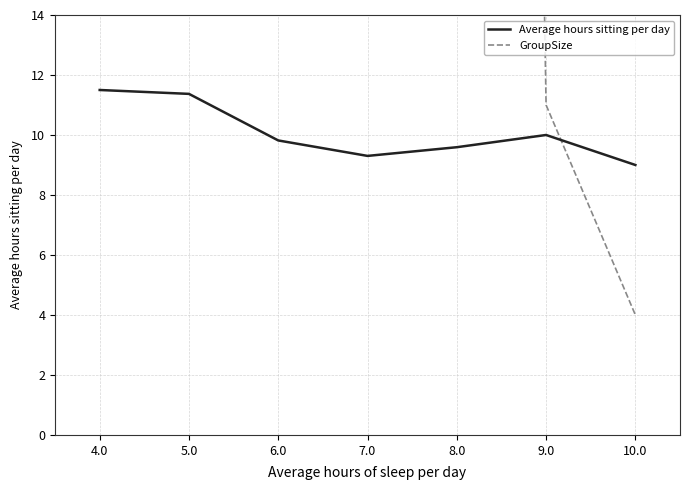

In GroupSize, how many points are higher than both neighbors (excluding endpoints)?

1